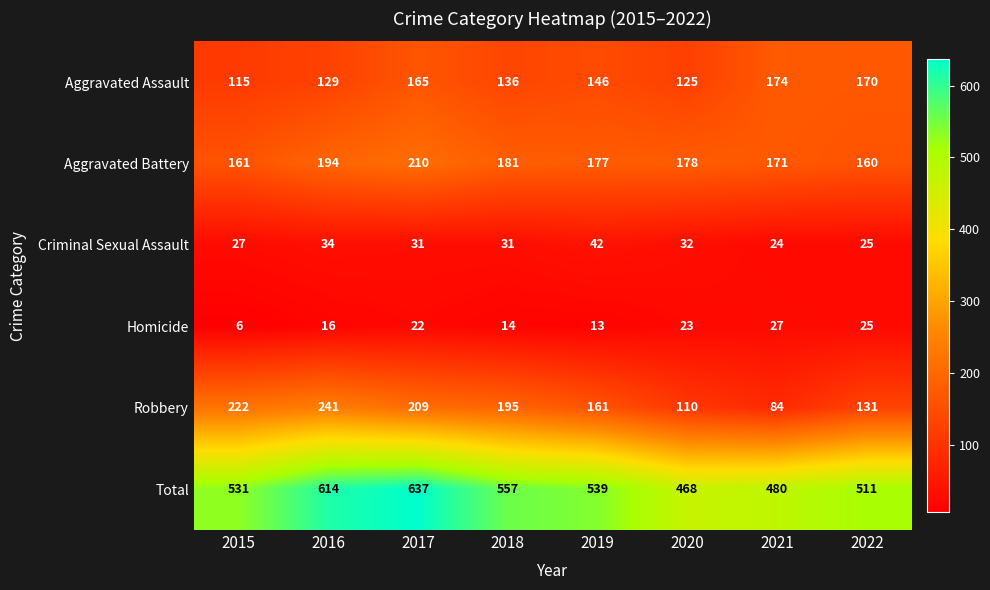

At which label is Robbery closest to 162?

2019